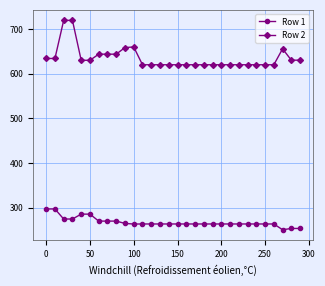

Rank the series by their maximum value, from highest to lowest.

Row 2, Row 1